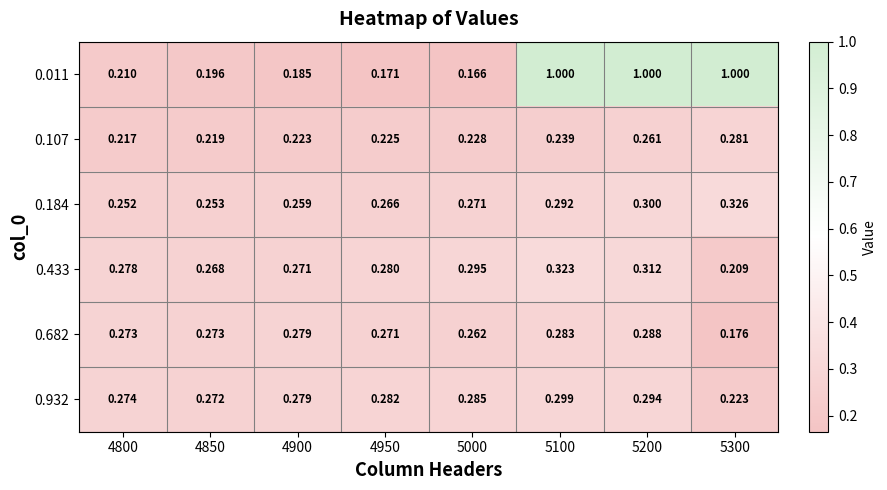

Is the value of 0.011 at 4900 greater than the value of 0.184 at 4800?

No